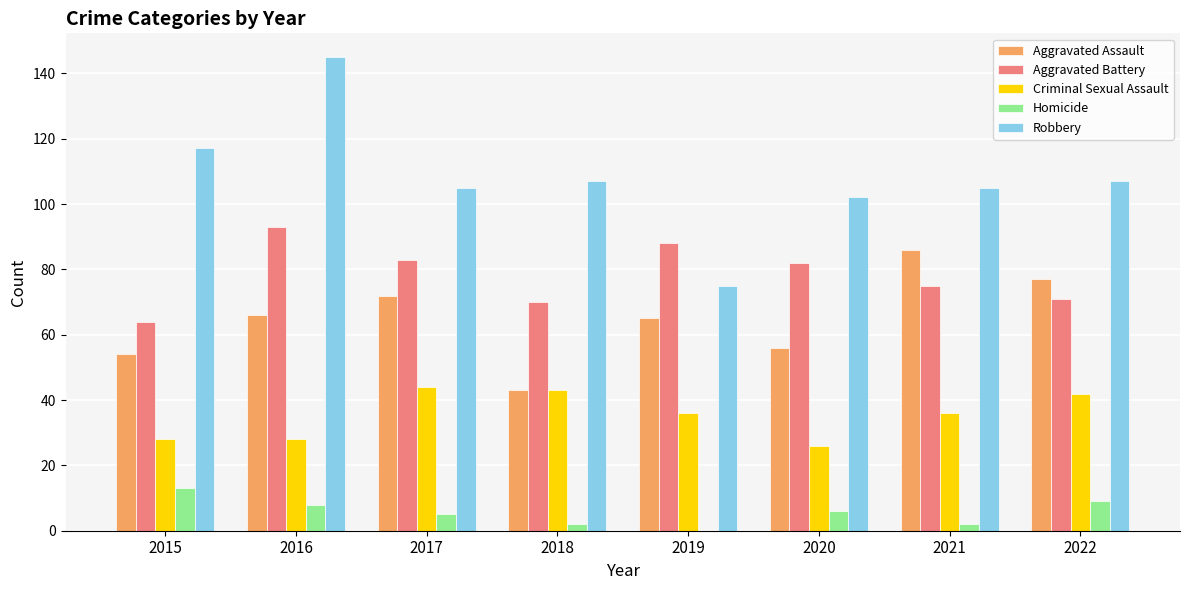

What is the average value of the Aggravated Battery series?

78